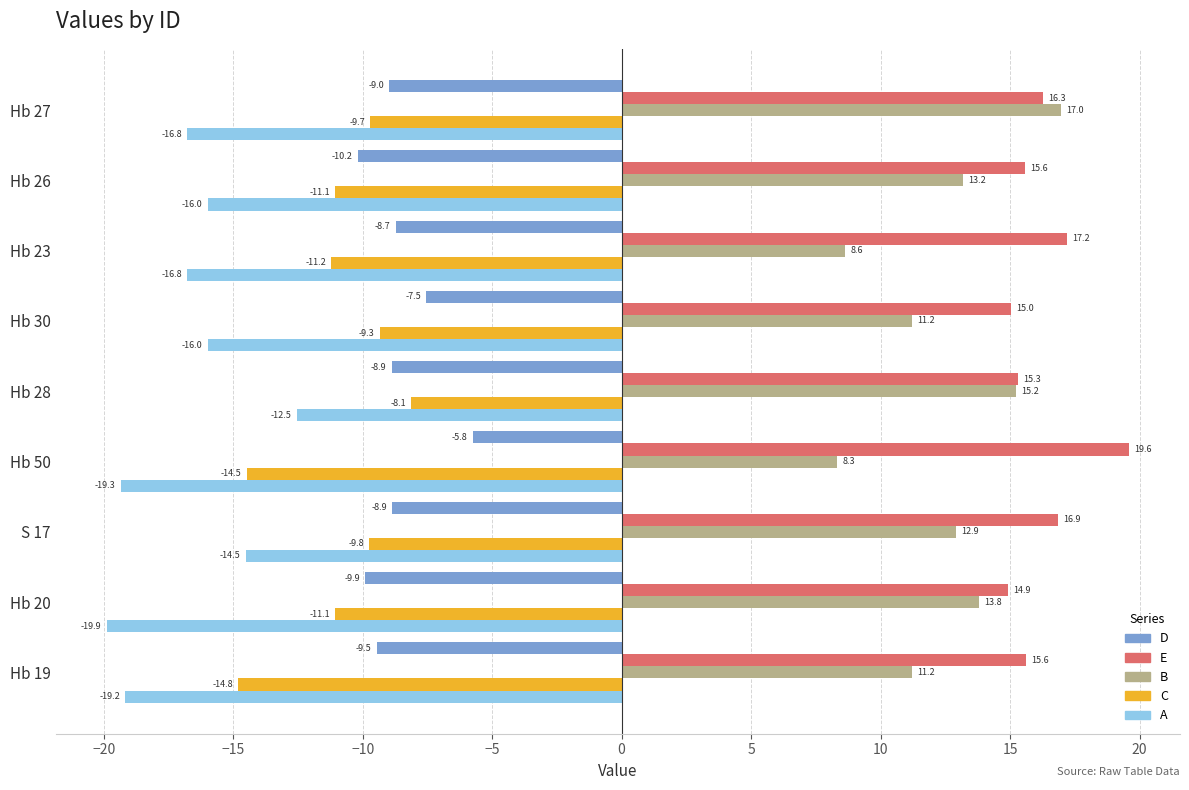

The value of B at Hb 28 is 24.0. True or false?

False